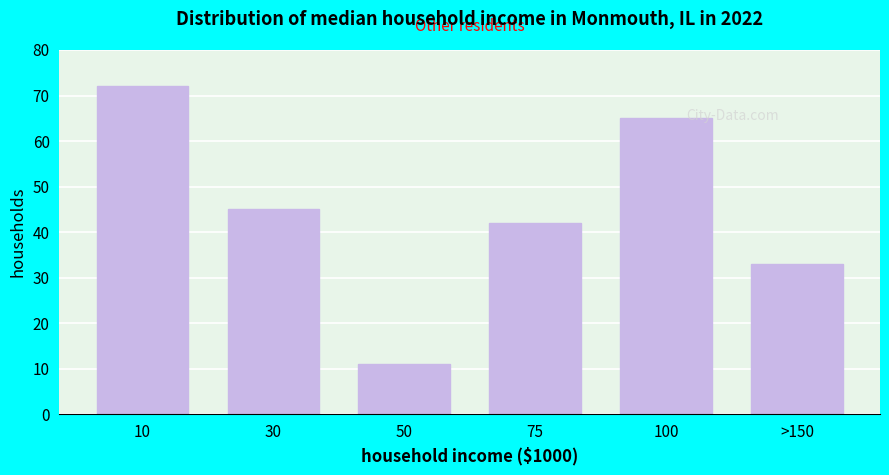

Reading right to left, list all the values displayed in this chart.

33	65	42	11	45	72